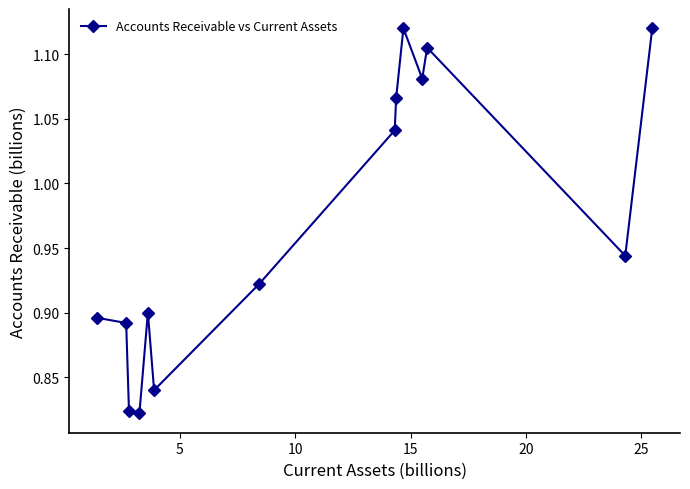

True or false: there are more than 1 points higher than both neighbors.

True